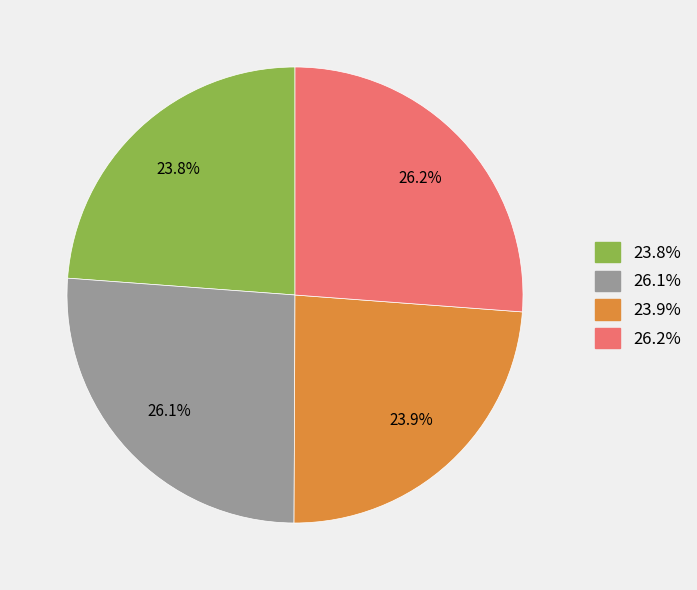

Is there any slice that represents more than half of the pie?

No